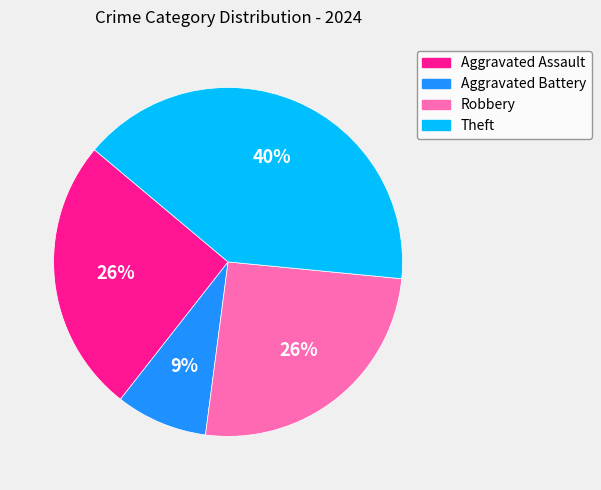

To the nearest percent, what is the average slice percentage?

25%